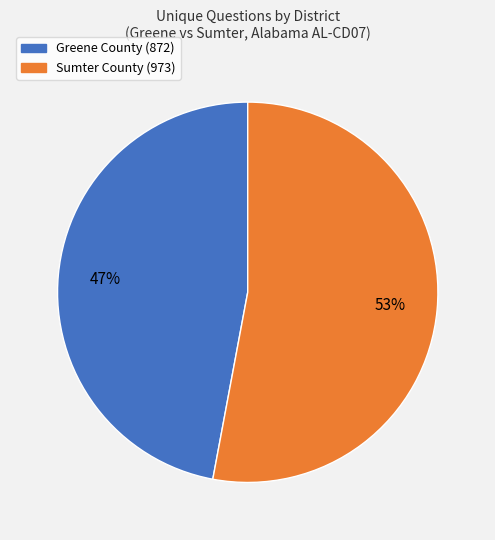

Does any single category account for the majority?

Yes